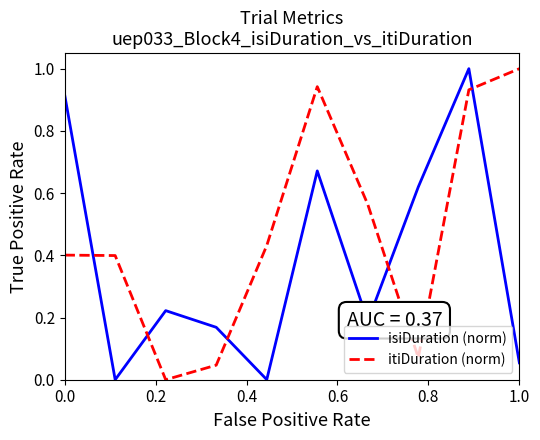

What is the difference between the maximum and minimum values in the itiDuration (norm) series?

1.0